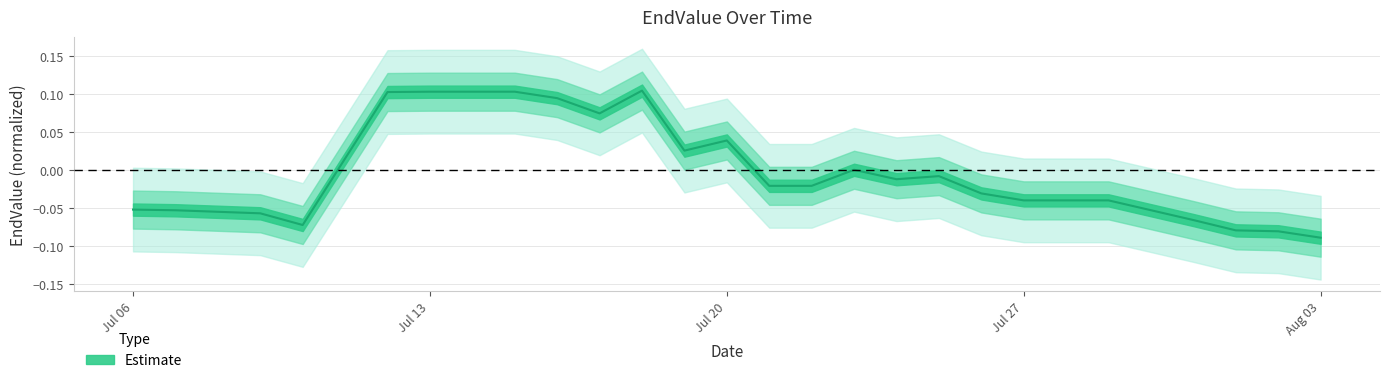

How many values are above zero?

10